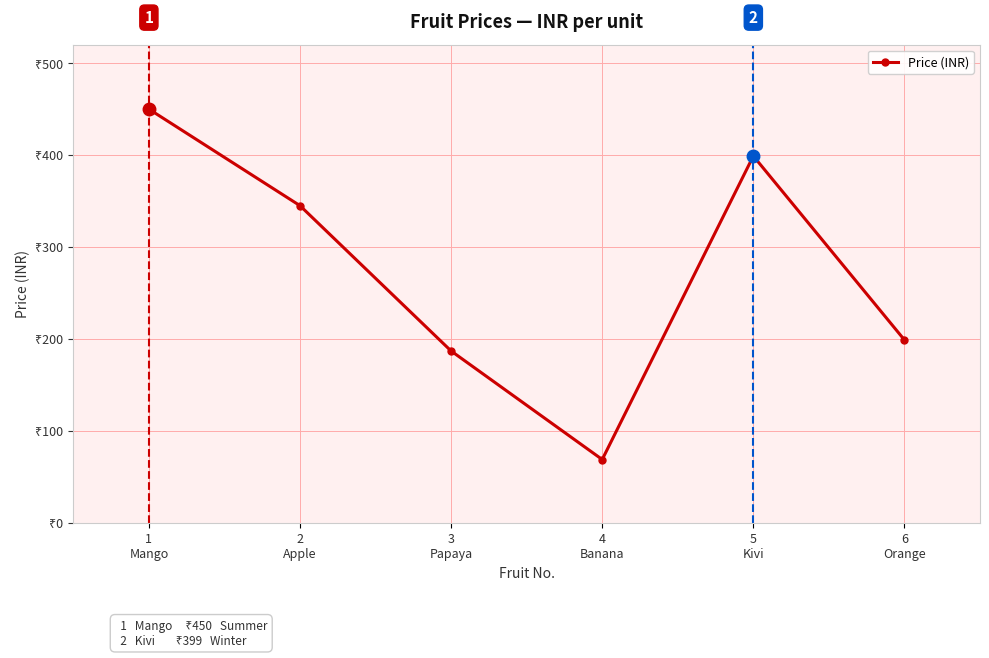

What position from the left is 2
Apple?

2